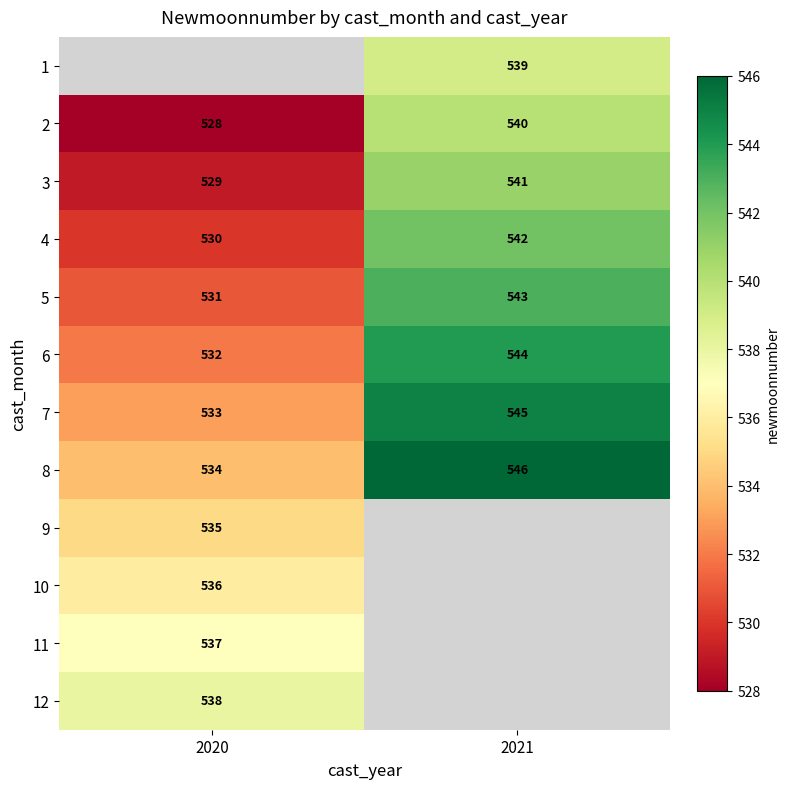

Count the 6 values in the range 532 to 544.

2